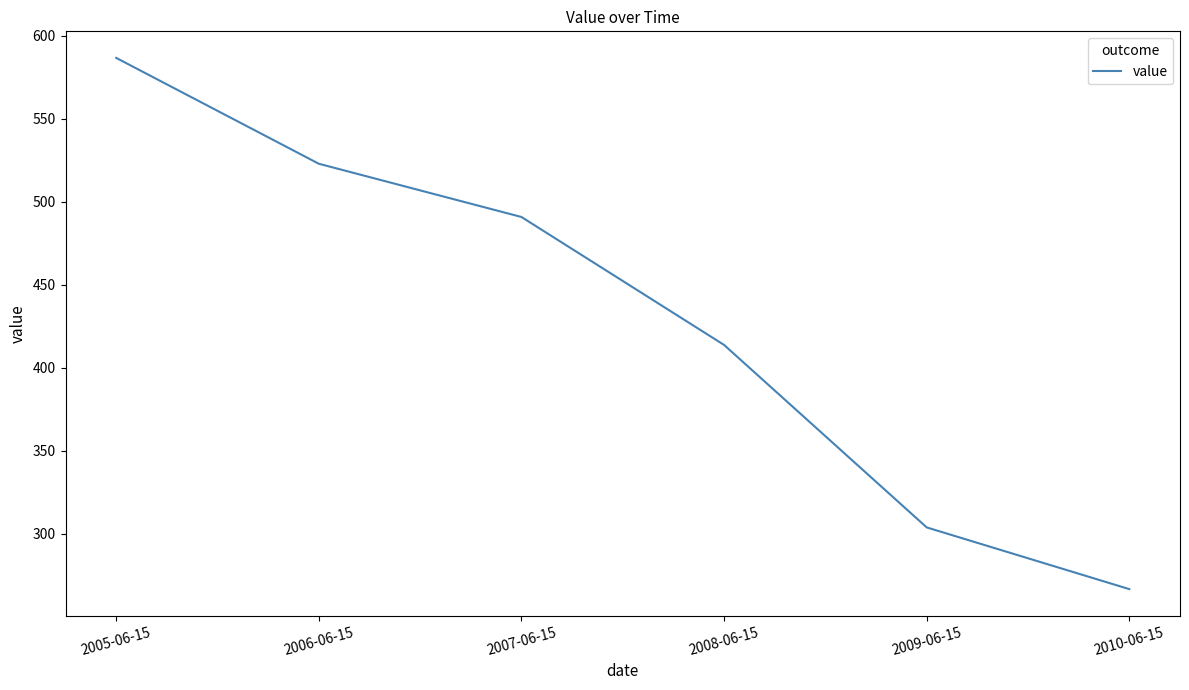

What is the change in value from 2009-06-15 to 2010-06-15?

-37.2